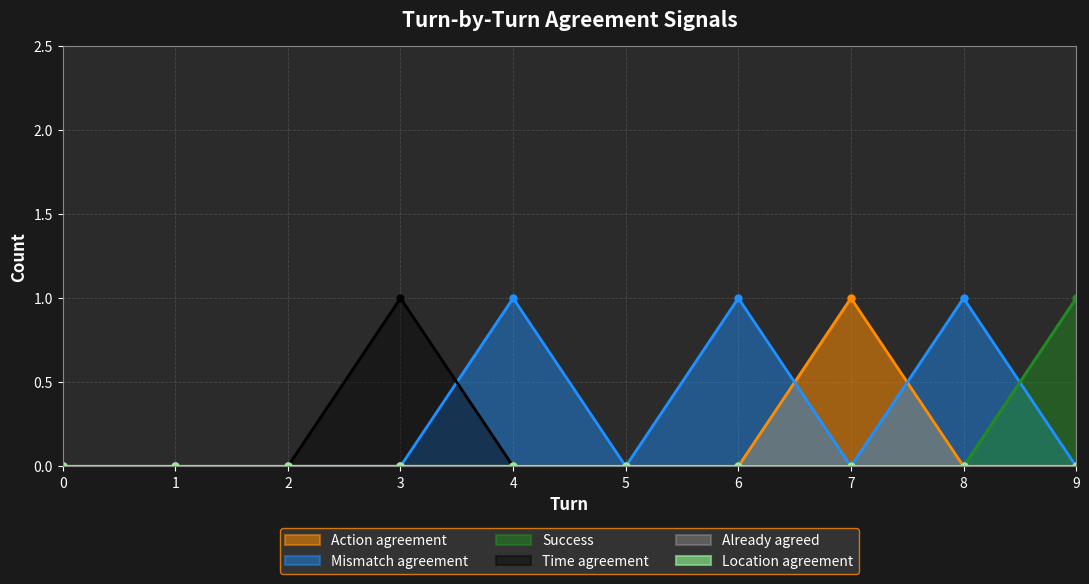

The Time agreement series shows 1 at 1. True or false?

False